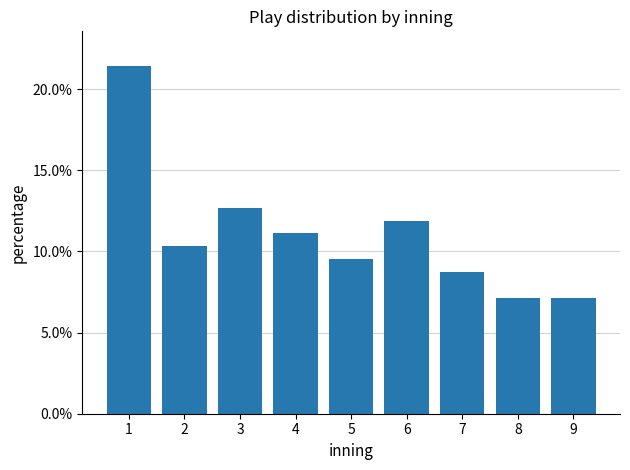

Reading right to left, extract all data points from this chart.

7.1	7.1	8.7	11.9	9.5	11.1	12.7	10.3	21.4